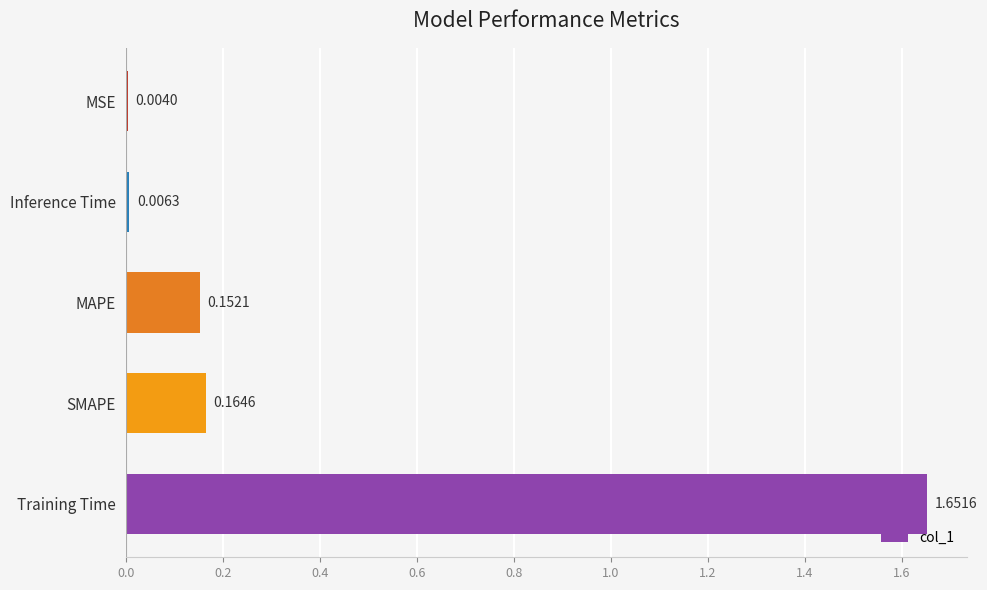

Which has a higher value, SMAPE or Inference Time?

SMAPE